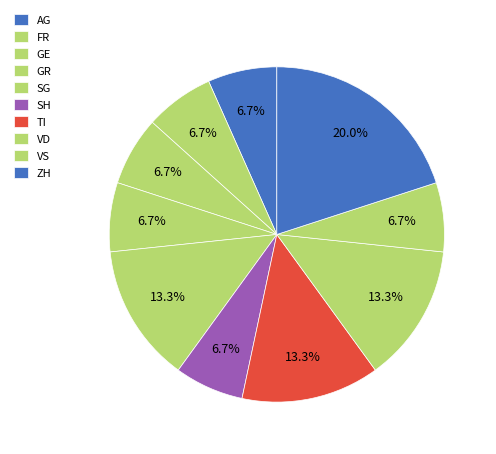

How many segments does this pie chart have?

10